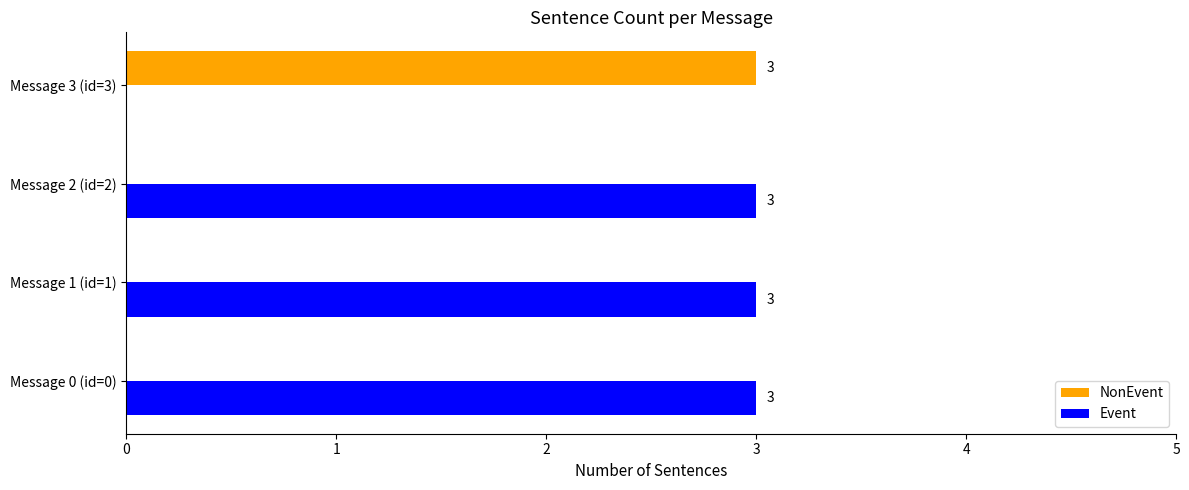

What are all the series names shown in the legend?

NonEvent, Event